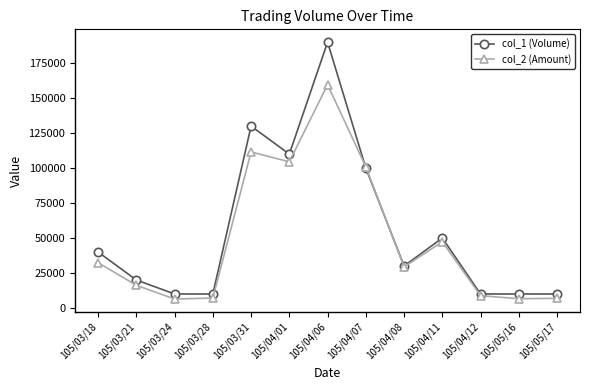

What is the spread (max minus min) of values at 105/03/28?

2900